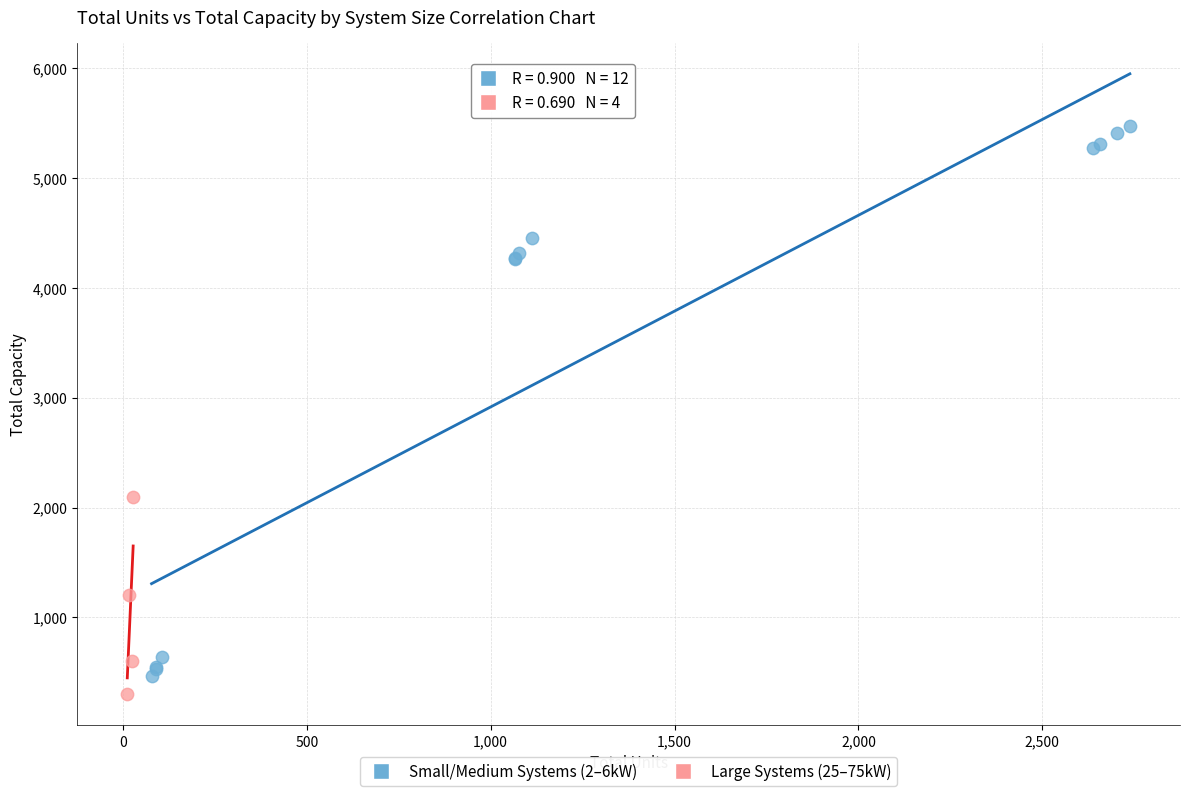

Which series contains the lowest Y value?

Large Systems (25–75kW)